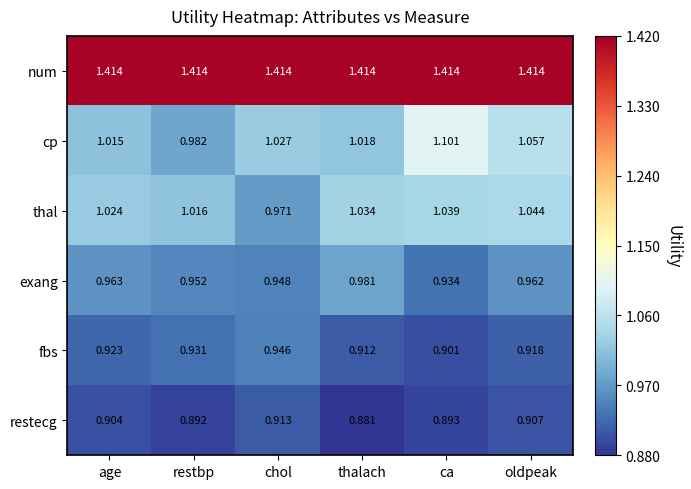

Which series changed the most between ca and oldpeak?

cp